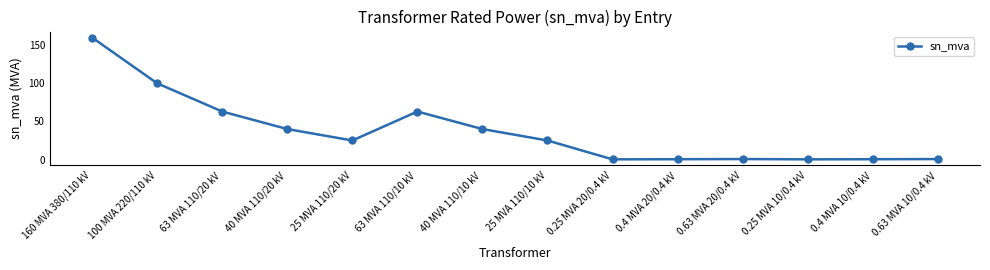

How many series are shown in this chart?

1